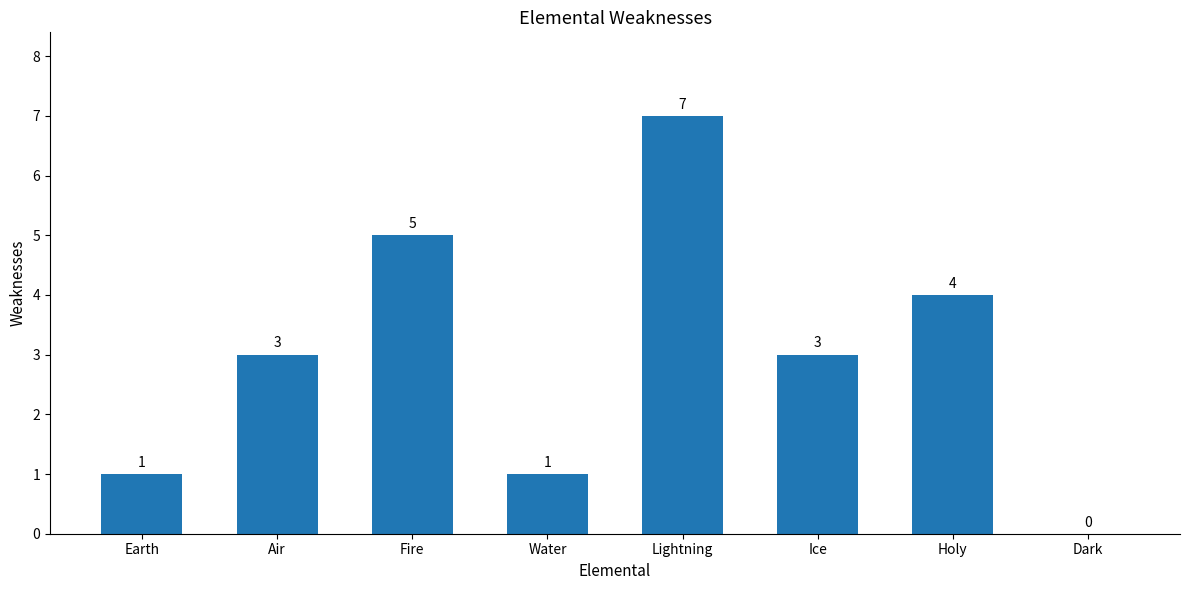

Between Earth and Air, which is larger?

Air